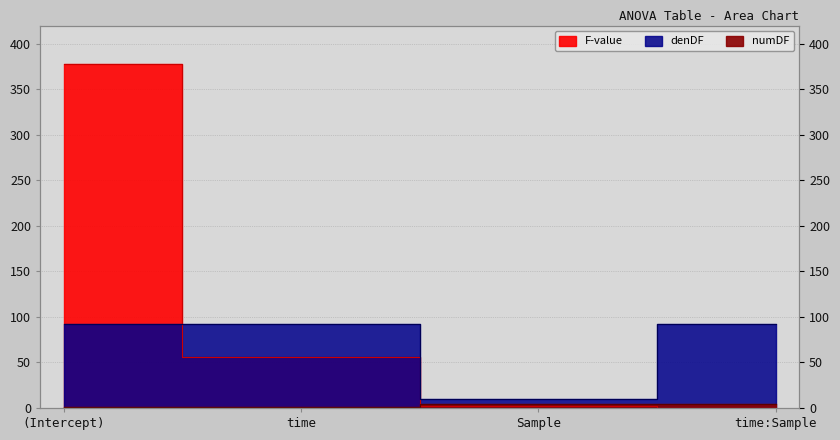

Which has a higher value, (Intercept) or time:Sample?

(Intercept)